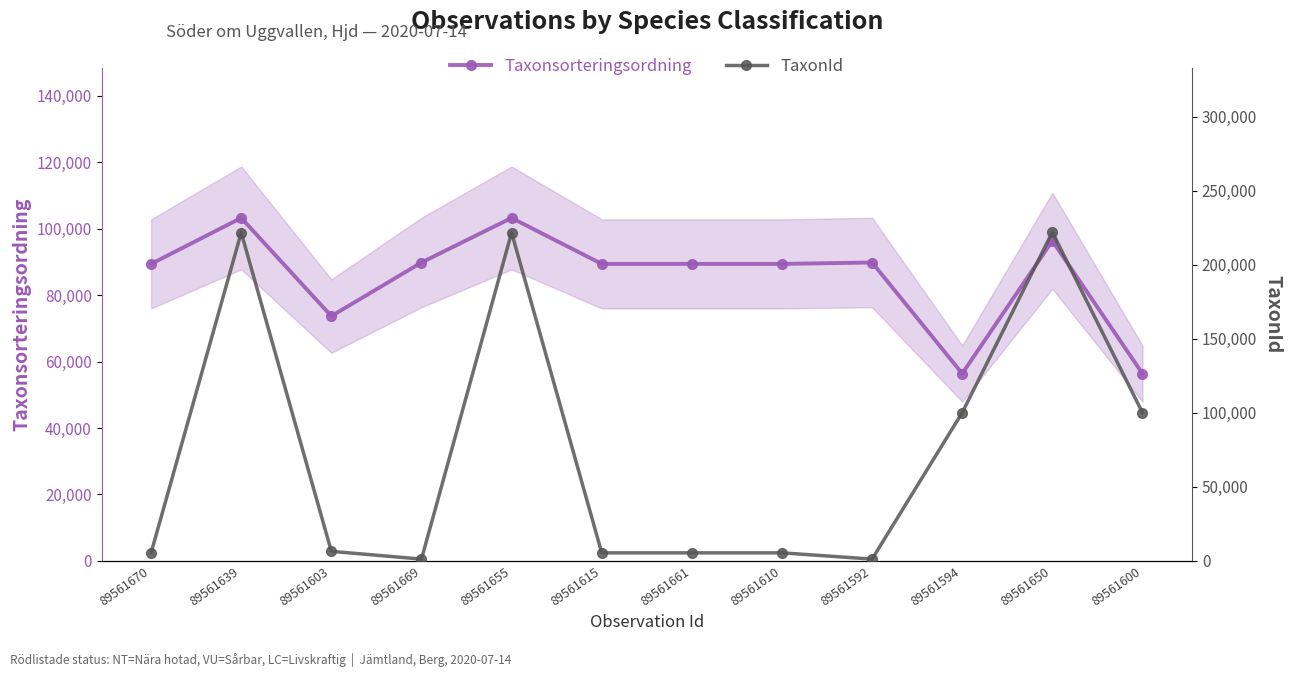

How many times do Taxonsorteringsordning and TaxonId cross each other?

5